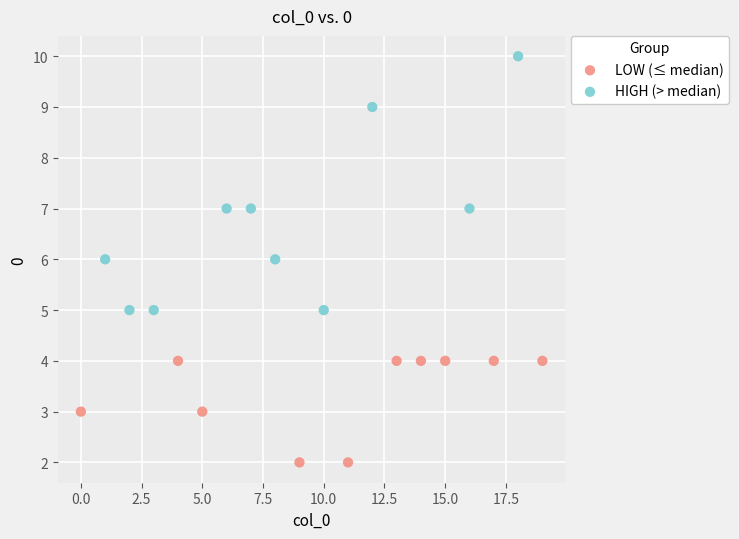

Which series has the largest Y range (max minus min)?

HIGH (> median)